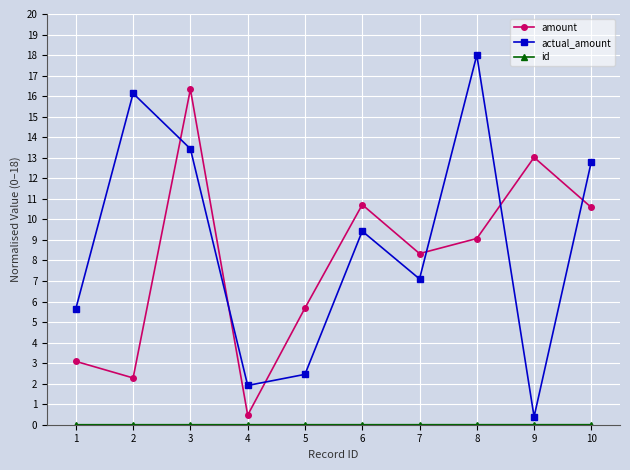

True or false: actual_amount and amount cross at least once.

True